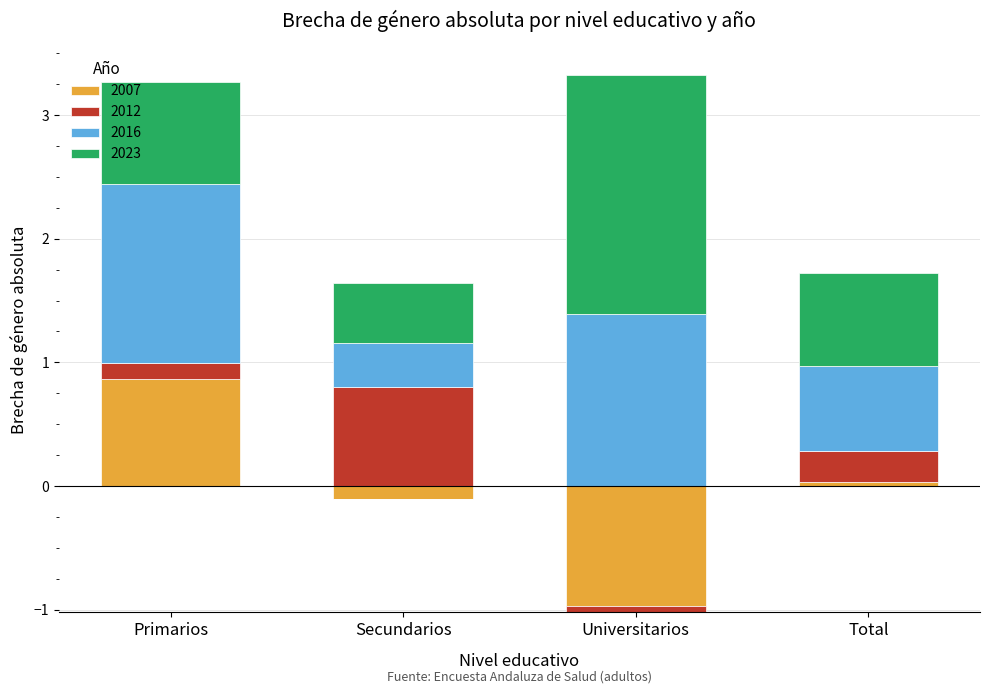

What is the difference between the 2023 values at Primarios and Secundarios?

0.3